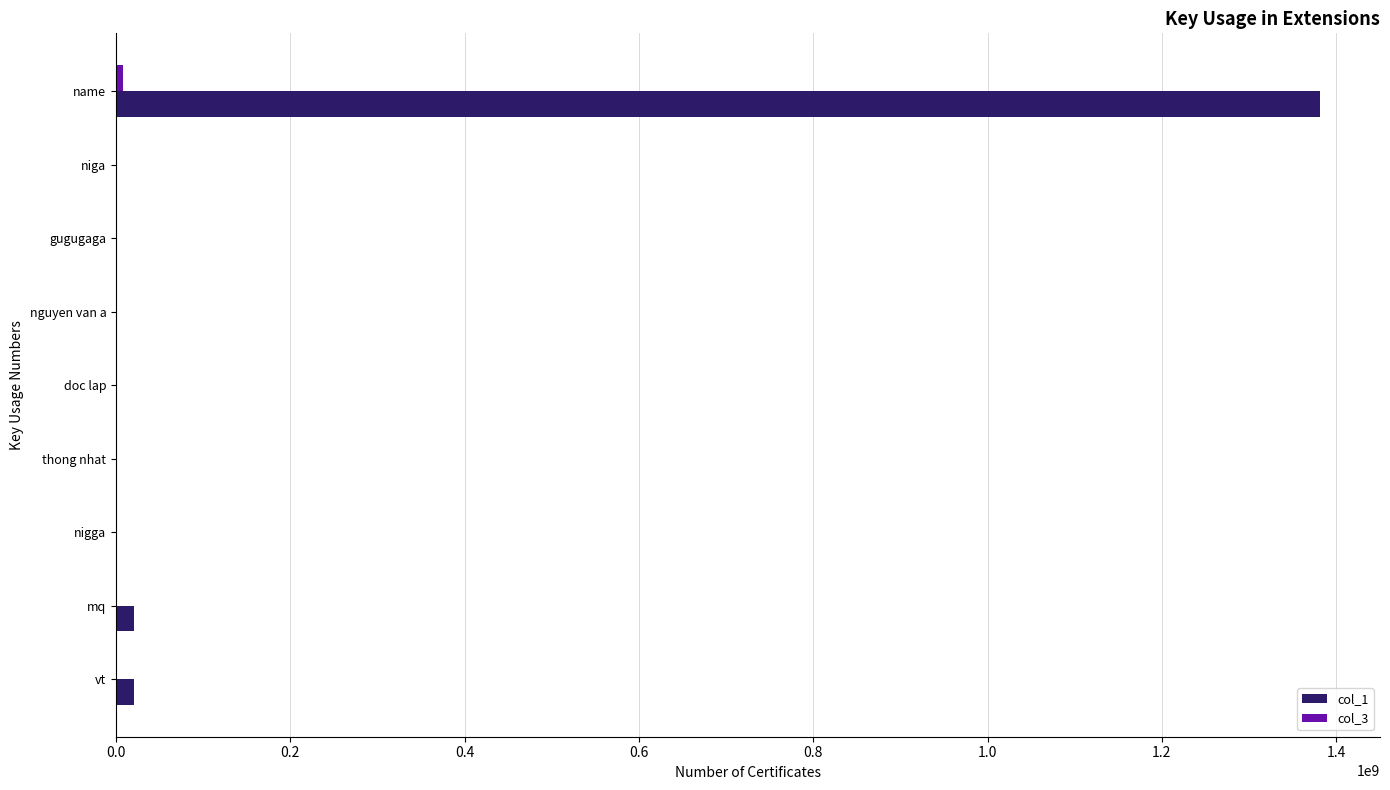

Which series has the largest total across all categories?

col_1